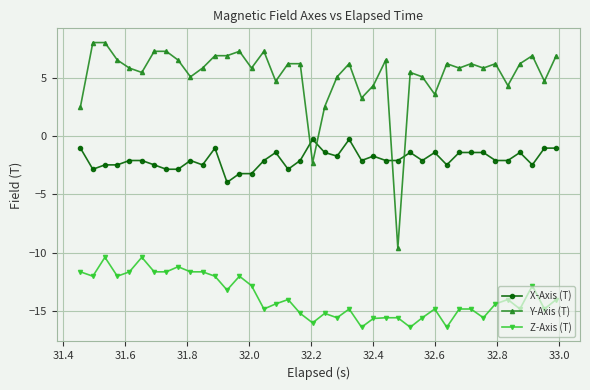

Does the chart have visible grid lines?

Yes